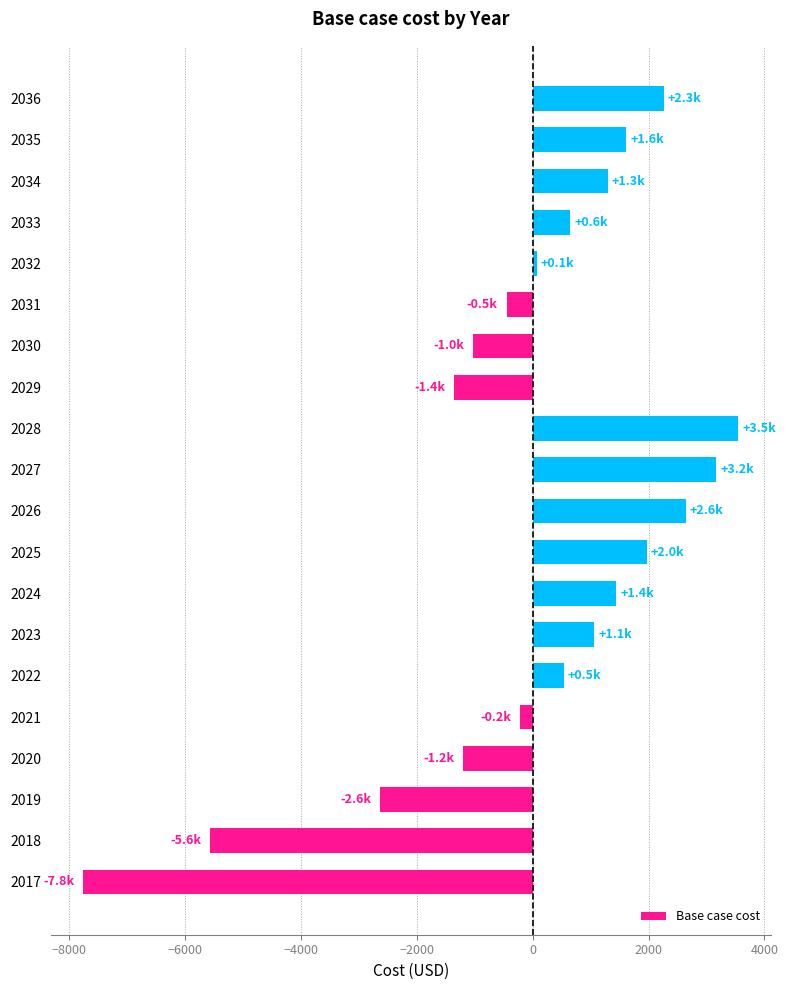

What is the change in value from 2020 to 2036?

+3464.5